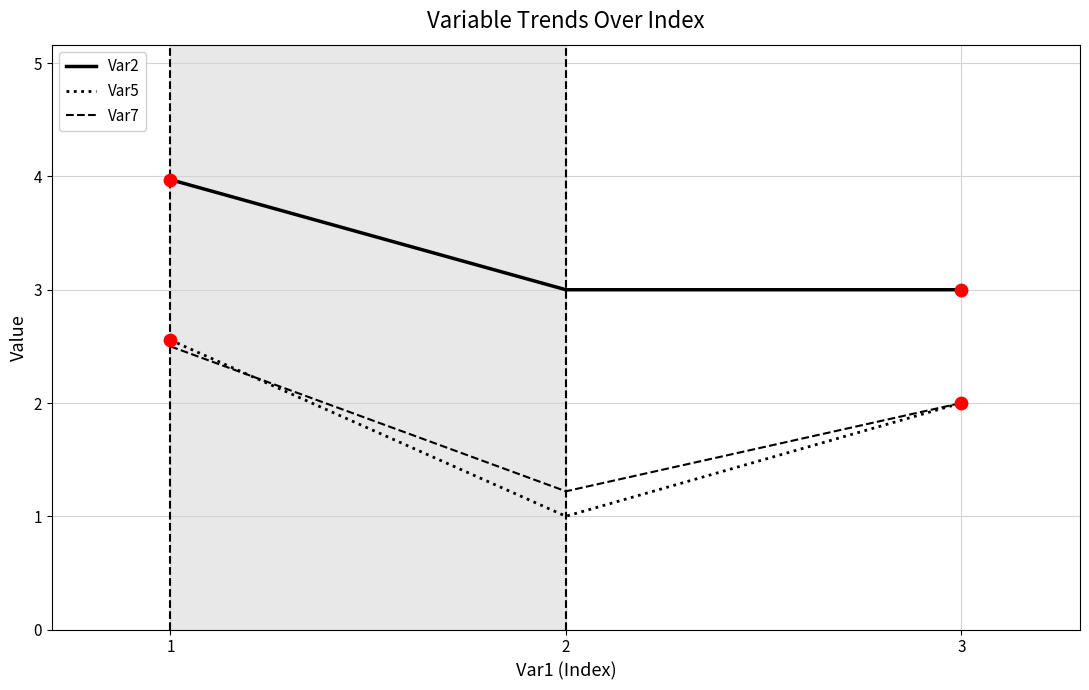

What are all the series names shown in the legend?

Var2, Var5, Var7